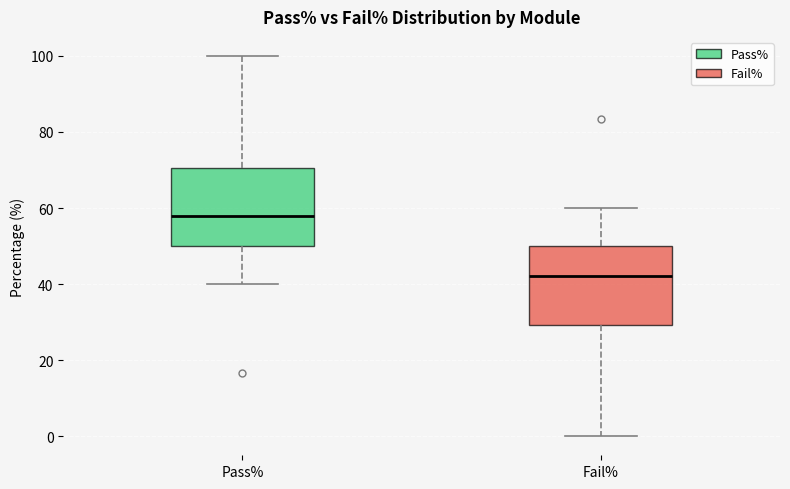

Reading left to right, transcribe this box plot: for each box, give where its median line is, the range the box spans, and where its two whiskers end, as read against the y-axis. The values are not printed on the chart, so give them approximately, as read against the axis.

Pass%: median 58, box 50 to 70, whiskers 40 to 100
Fail%: median 42, box 30 to 50, whiskers 0 to 60